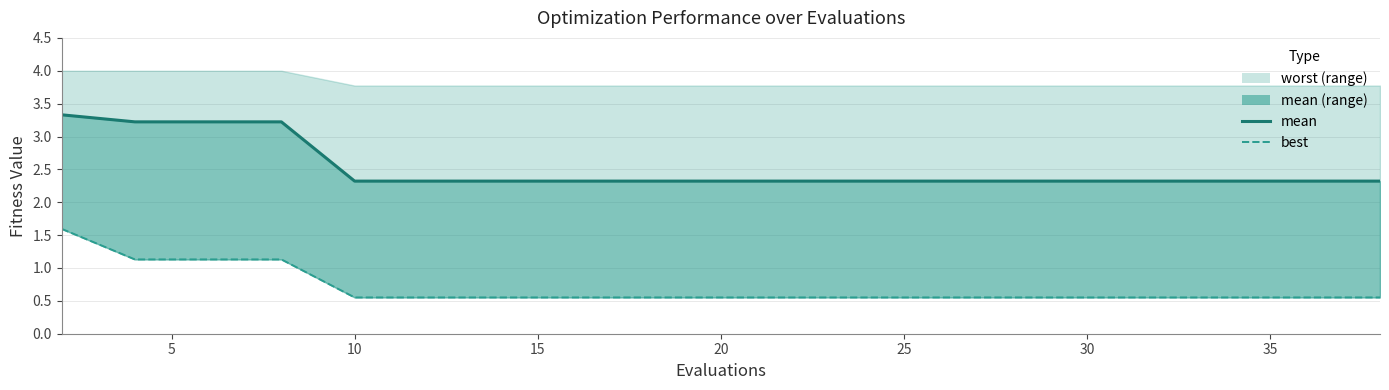

True or false: mean_line and best cross at least once.

False